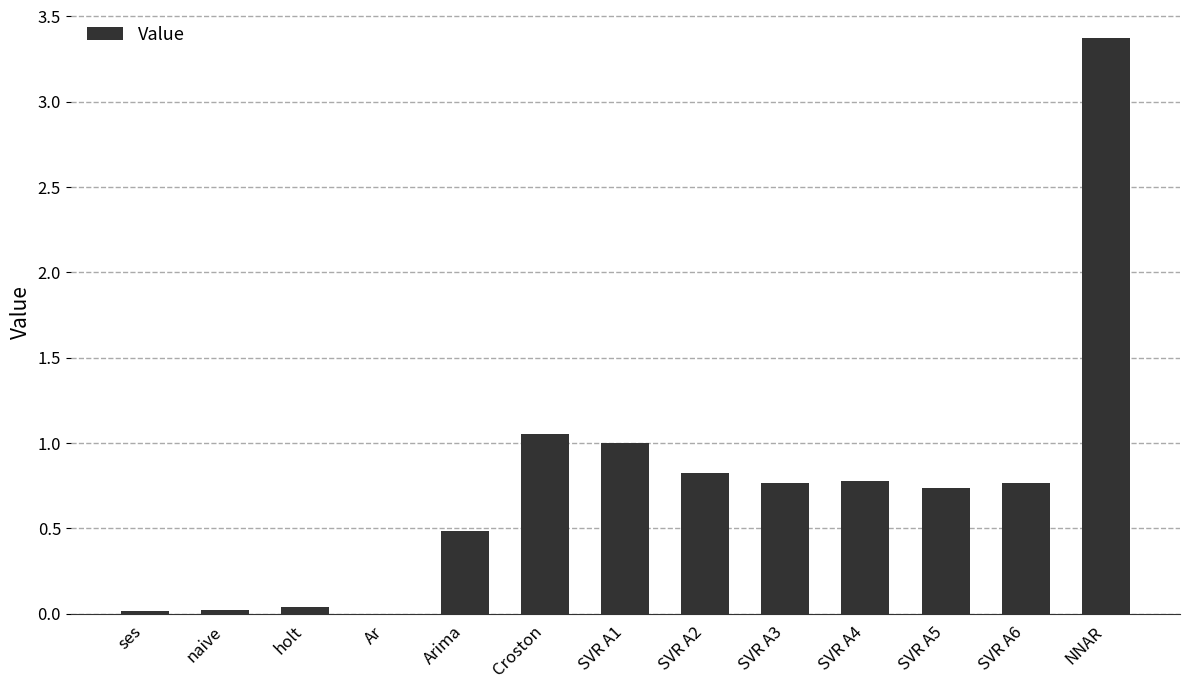

The chart shows a value of 1.0 at SVR A1. True or false?

True